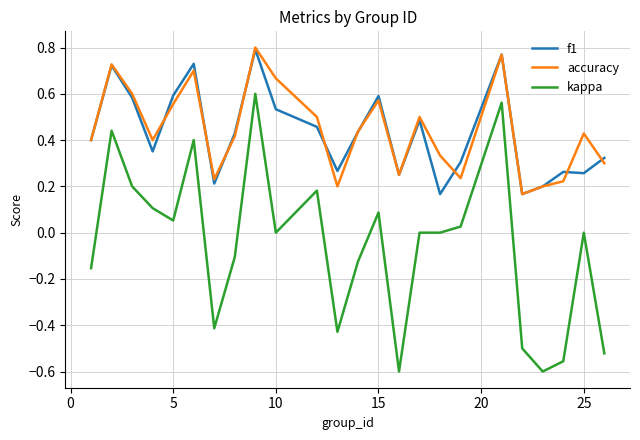

True or false: accuracy and kappa cross at least once.

False